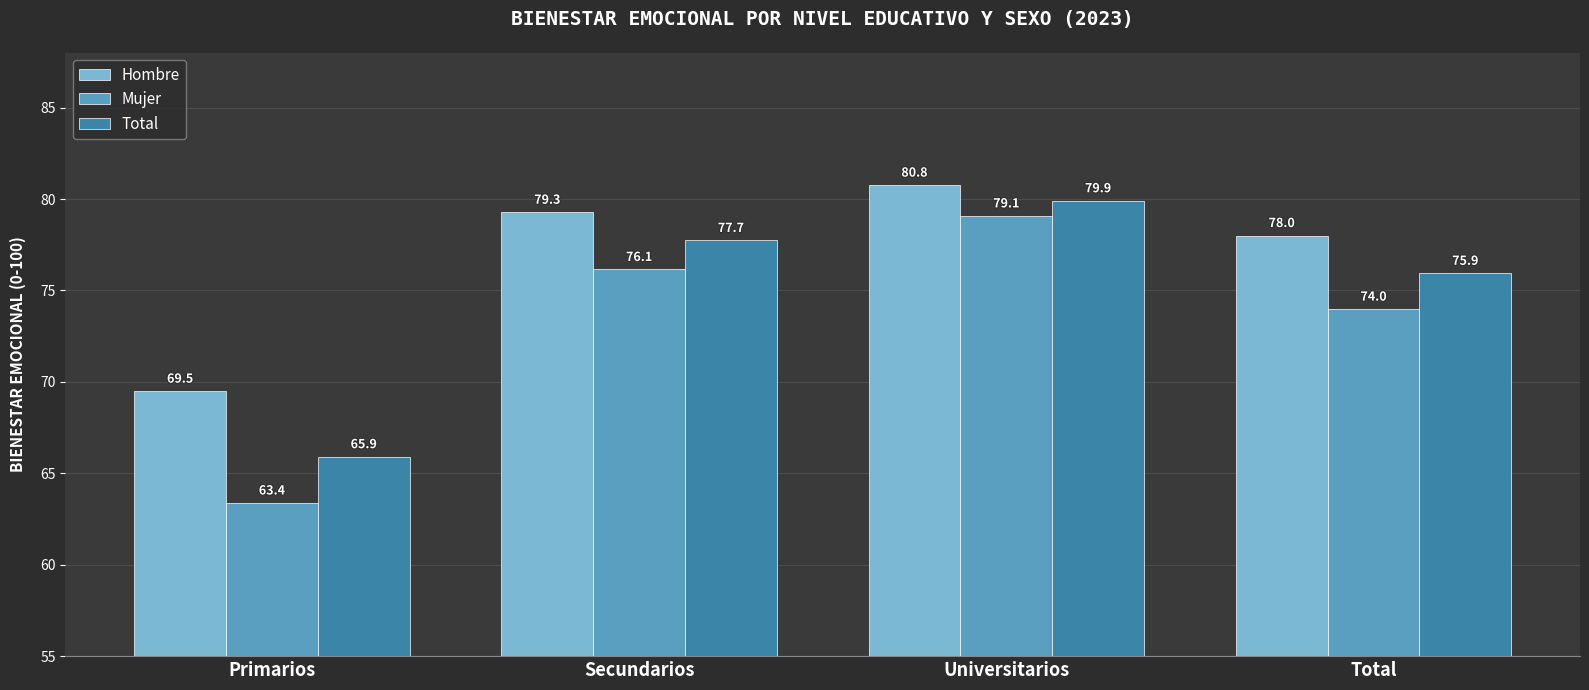

The value of Mujer at Universitarios is 79.1. True or false?

True